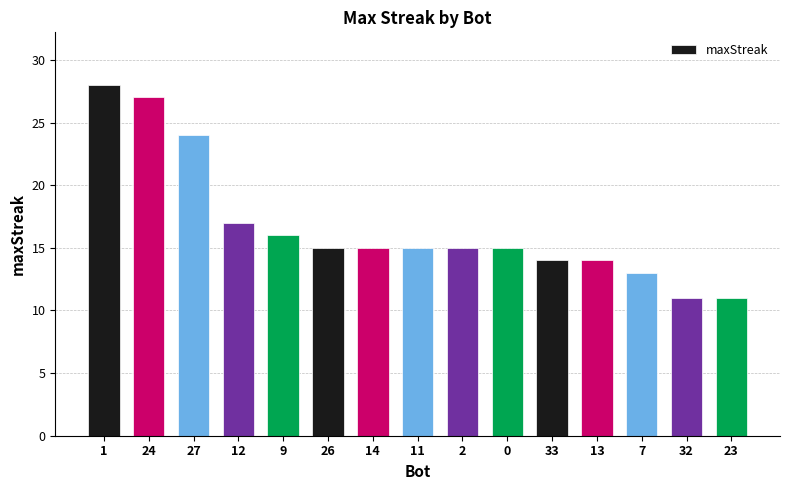

Reading left to right, transcribe all the data shown in this chart.

1=28	24=27	27=24	12=17	9=16	26=15	14=15	11=15	2=15	0=15	33=14	13=14	7=13	32=11	23=11